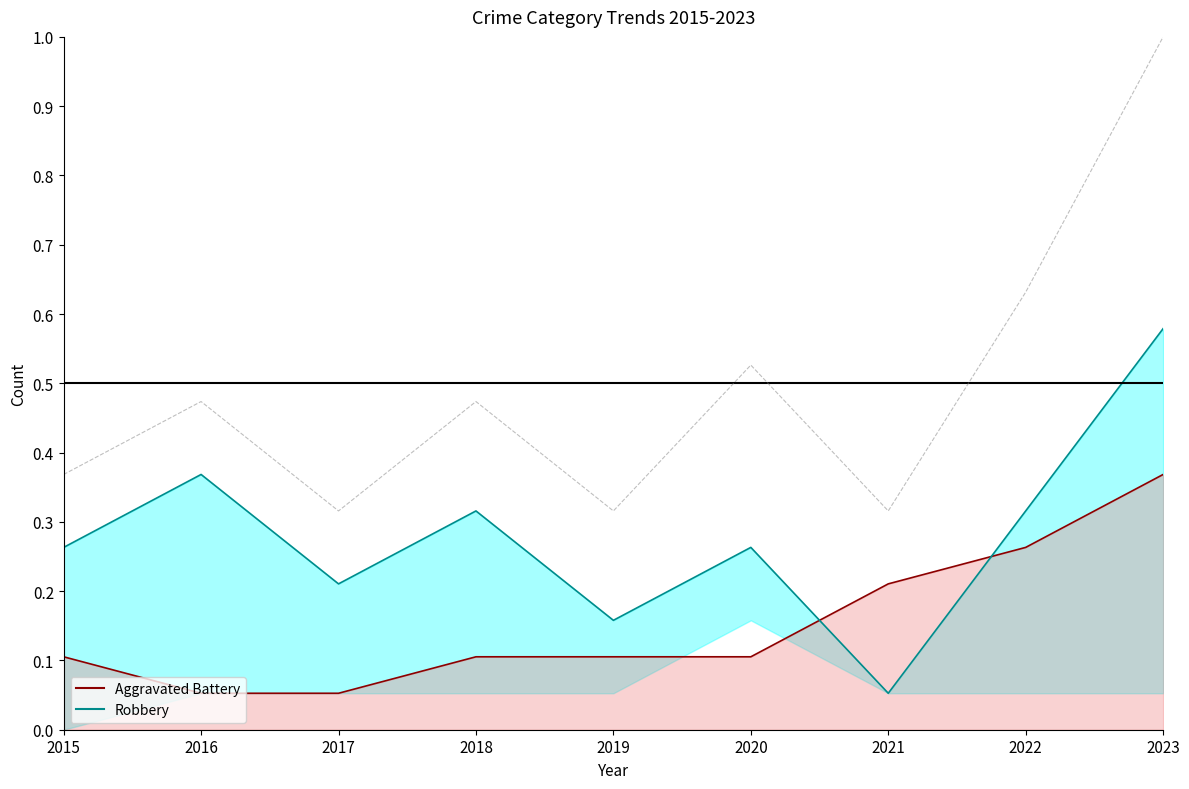

What is the difference between the maximum and minimum values in the Total series?

0.7